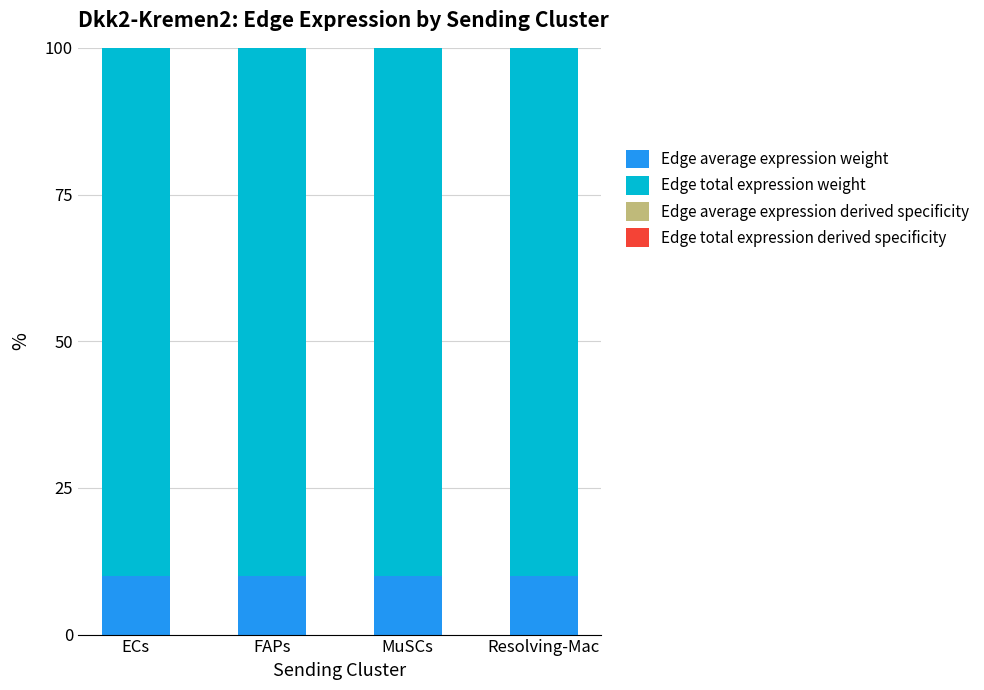

Does the chart contain stacked bars?

Yes